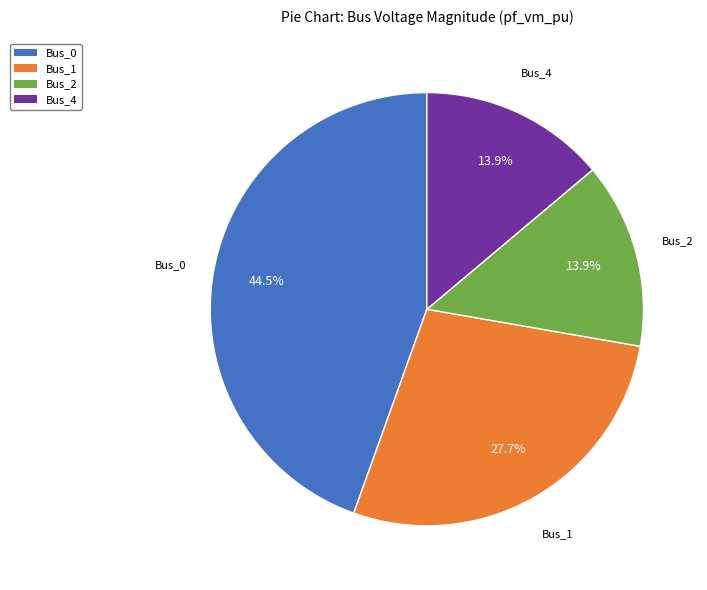

Approximately how many times larger is the value at Bus_1 compared to Bus_4?

2.0